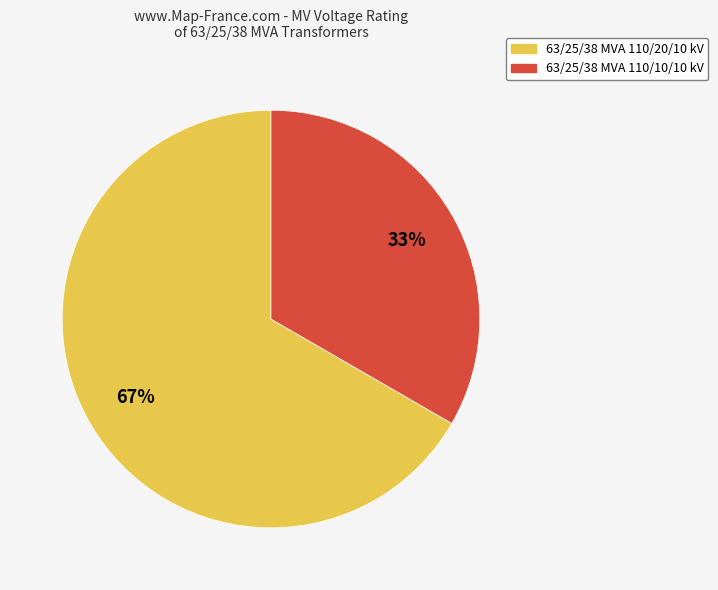

Which category accounts for the majority?

63/25/38 MVA 110/20/10 kV